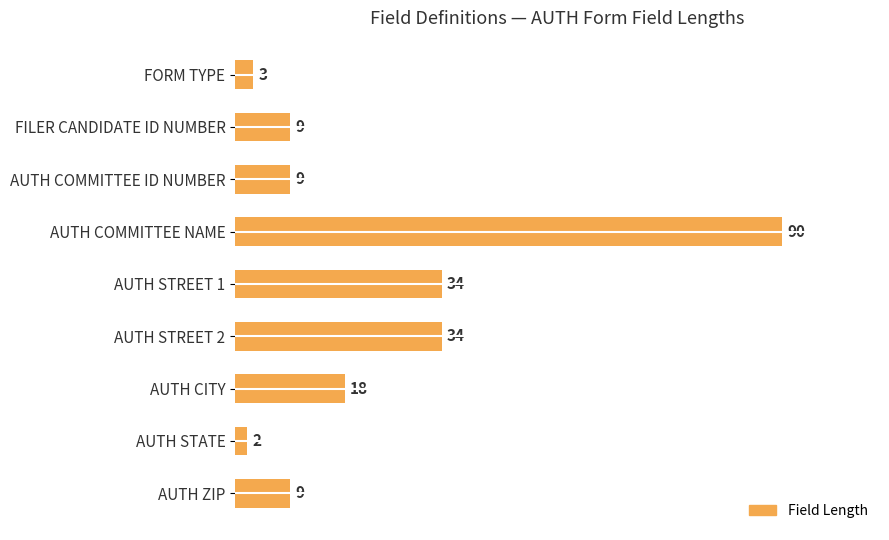

At which category does the chart reach its minimum across all series?

AUTH STATE